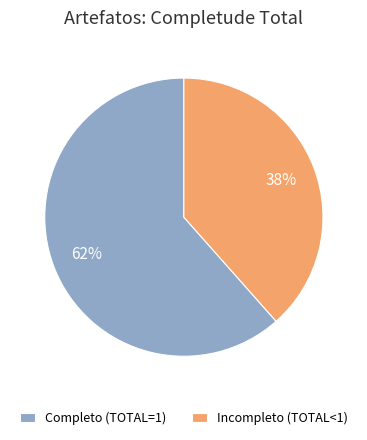

What percentage is the Completo (TOTAL=1) slice, to the nearest percent?

62%